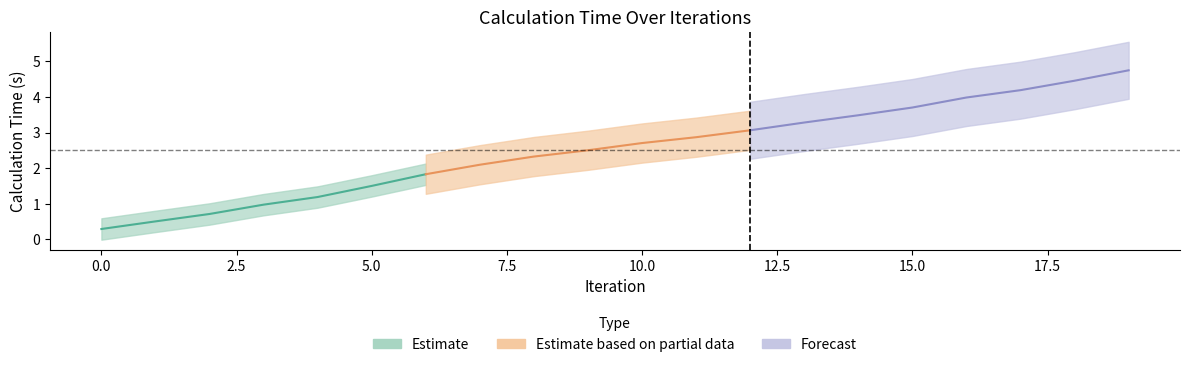

The value at 13 is 3.3. True or false?

True